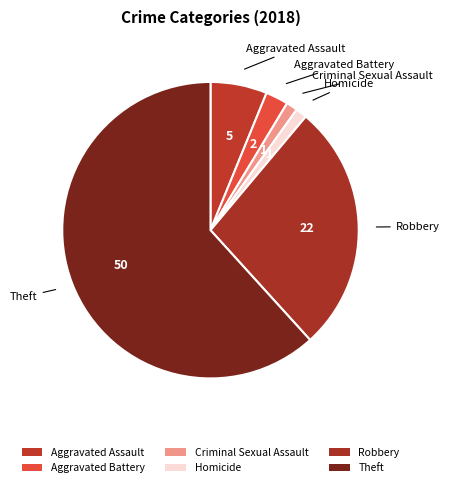

To the nearest percent, what is the combined percentage of Aggravated Assault and Aggravated Battery?

9%